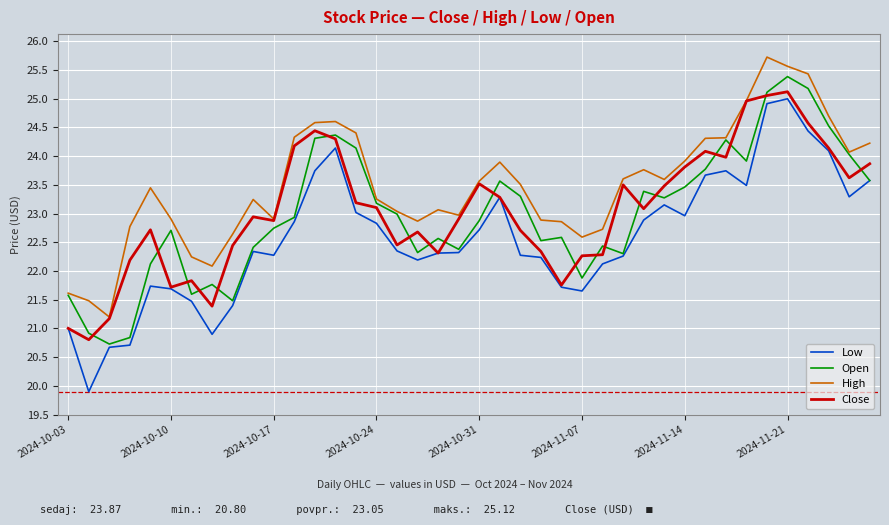

Which series ends up on top after the final intersection of Close and Open?

Close